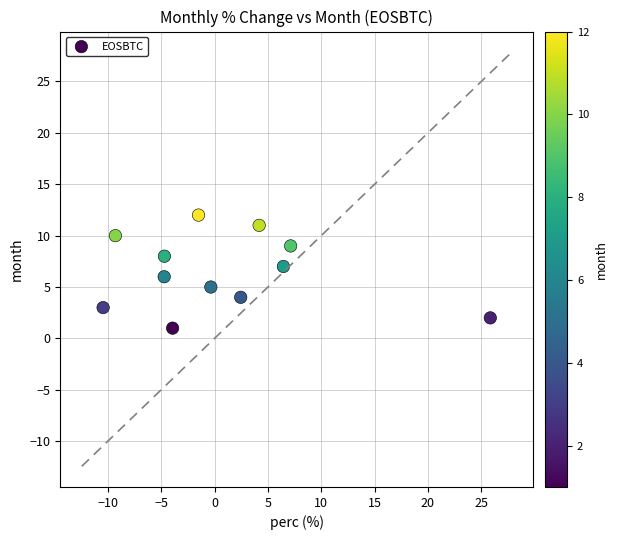

What is the range of Y values (max minus min)?

11